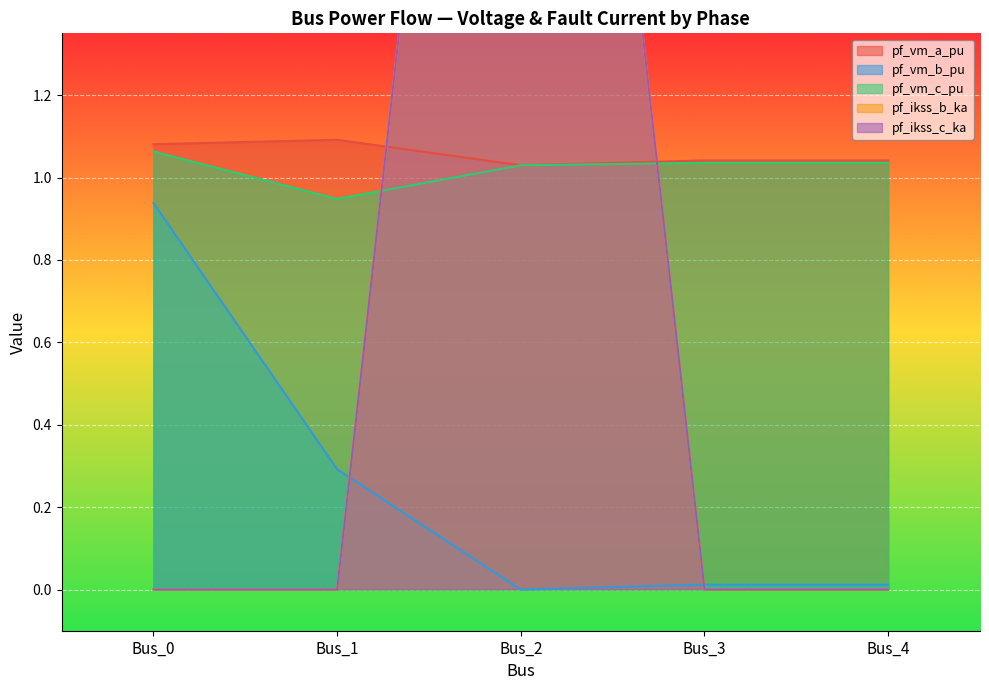

In pf_vm_c_pu, how many points are lower than both neighbors (excluding endpoints)?

1